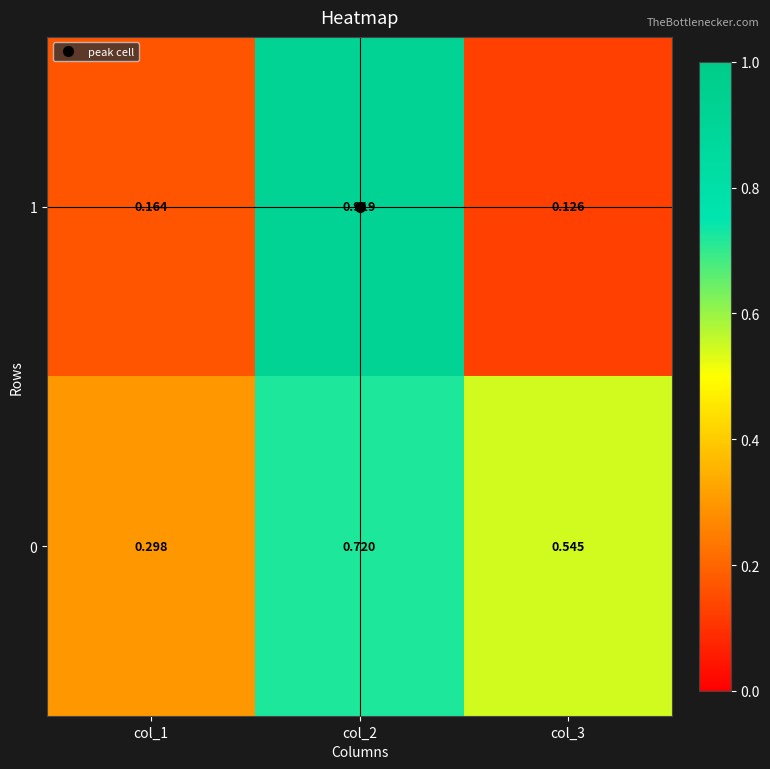

Is the value of 1 at col_1 greater than the value of 0 at col_1?

No